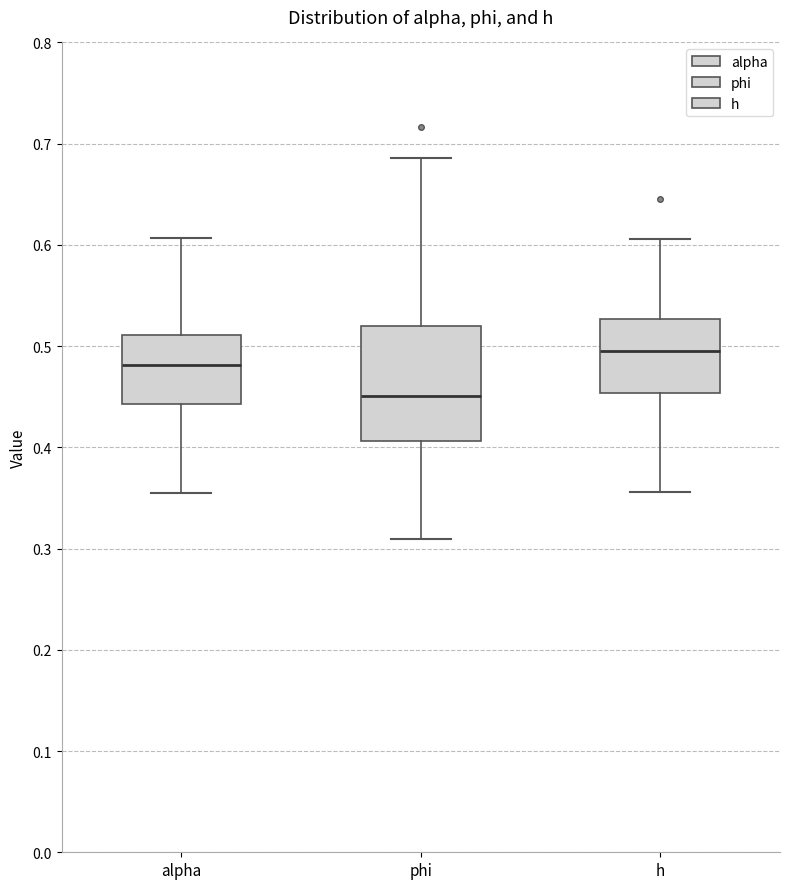

Which box's median line is the highest?

h